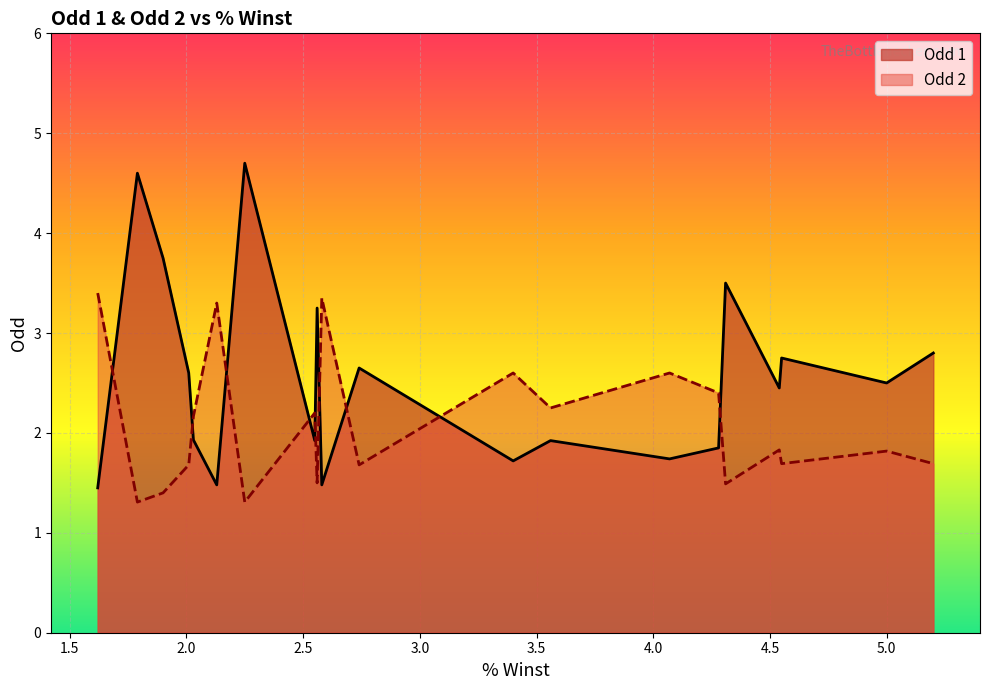

True or false: Odd 2 and Odd 1 cross at least once.

True